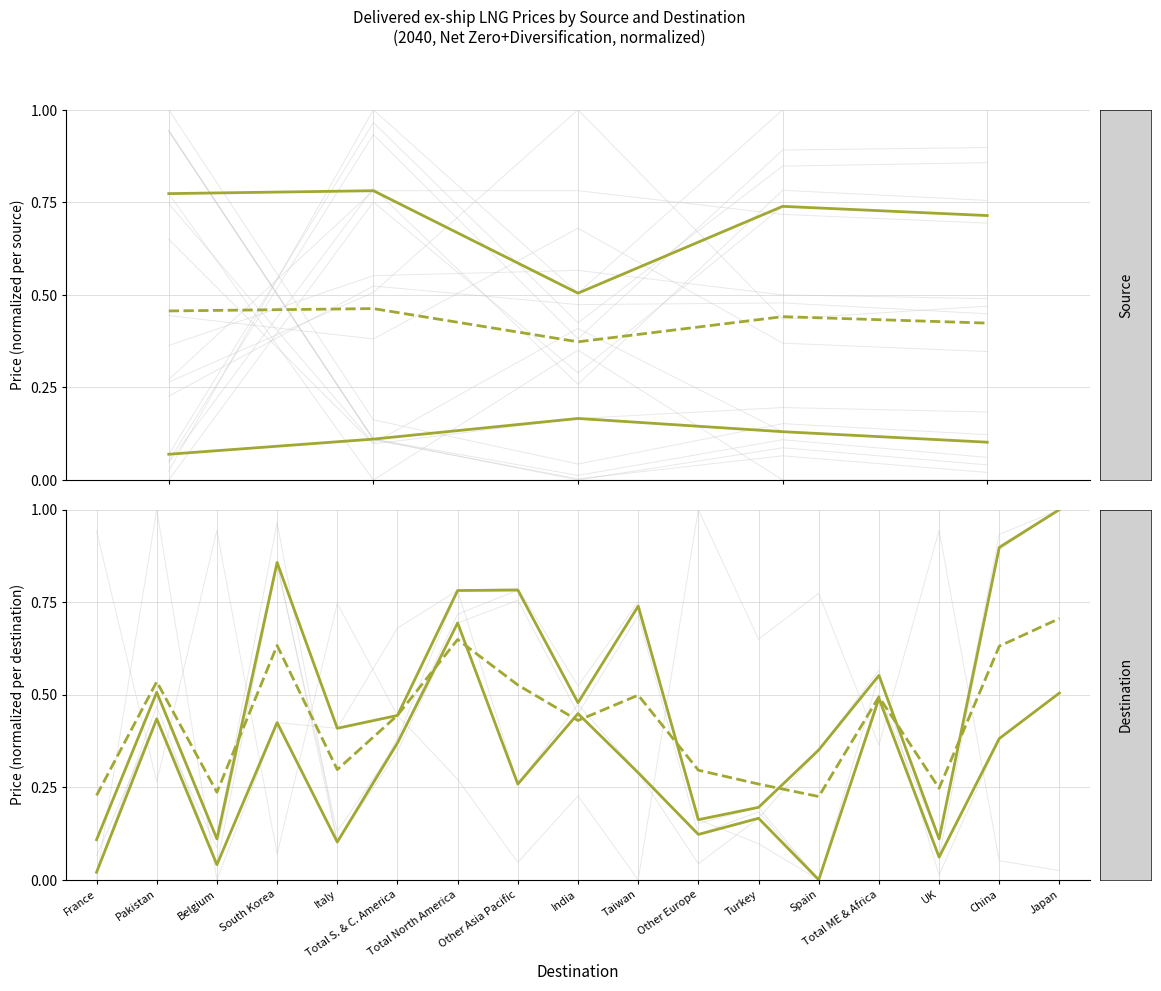

Which series has the largest total across all categories?

75th percentile